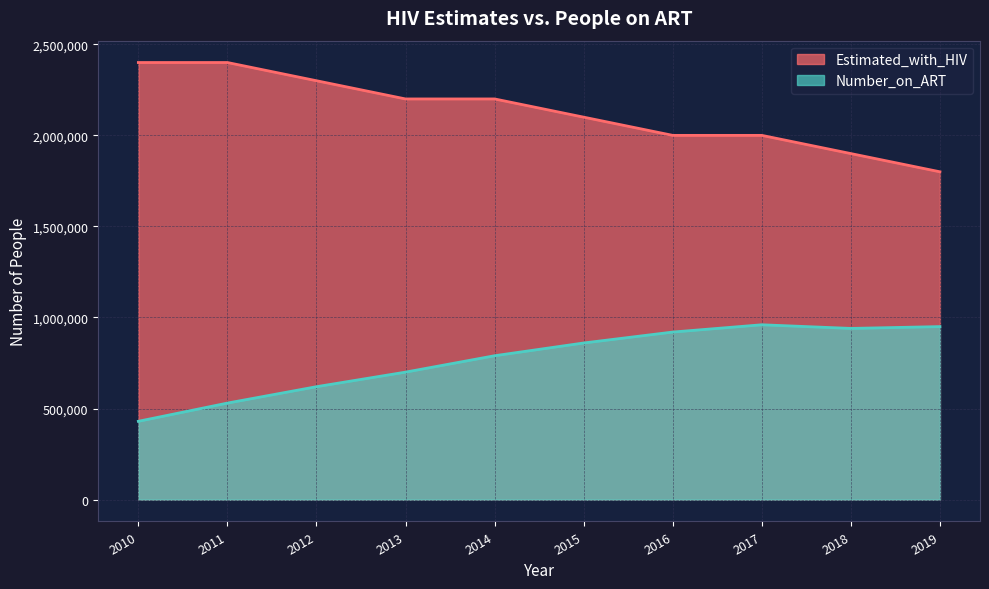

True or false: Estimated_with_HIV and Number_on_ART intersect in this chart.

False